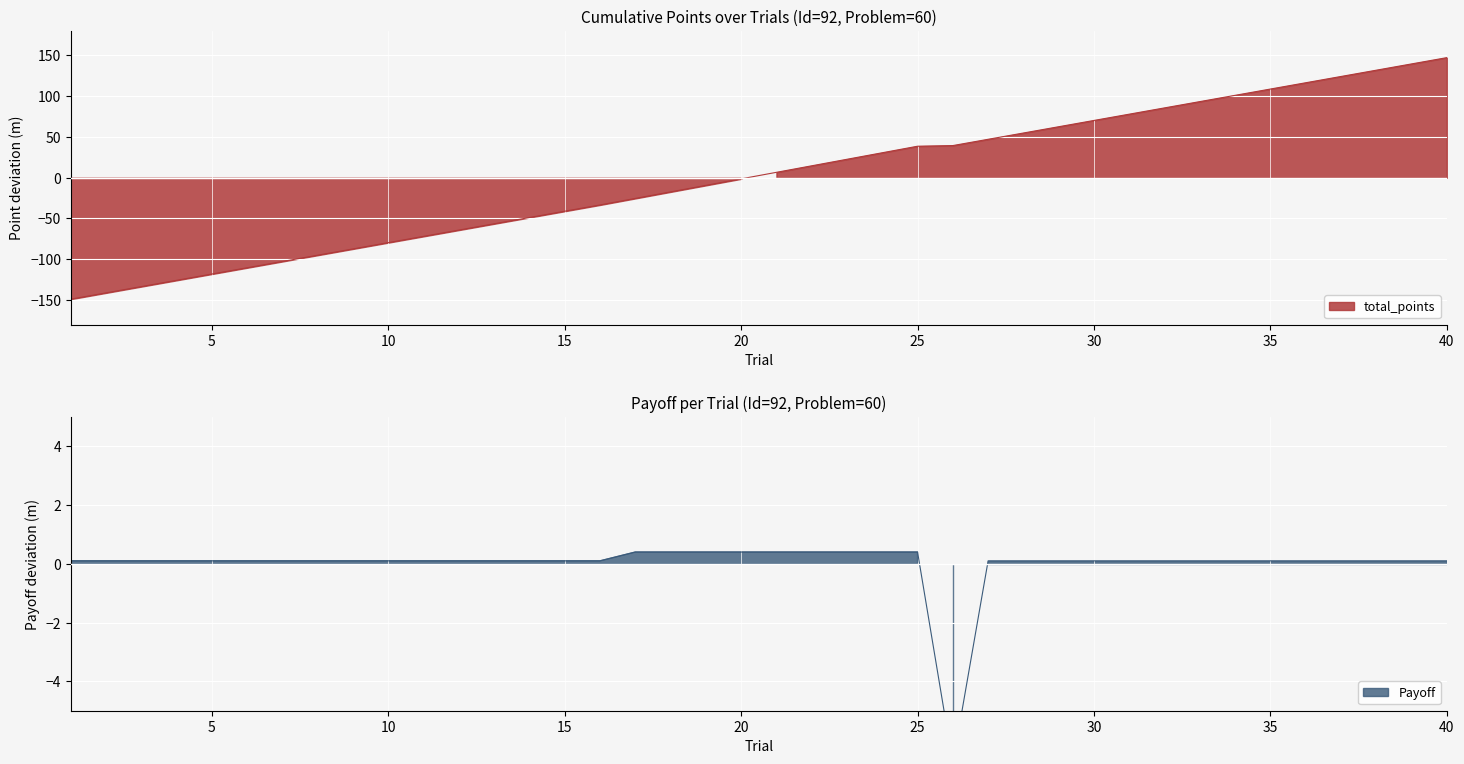

Is the value of total_points at 37 greater than the value of Payoff at 27?

Yes